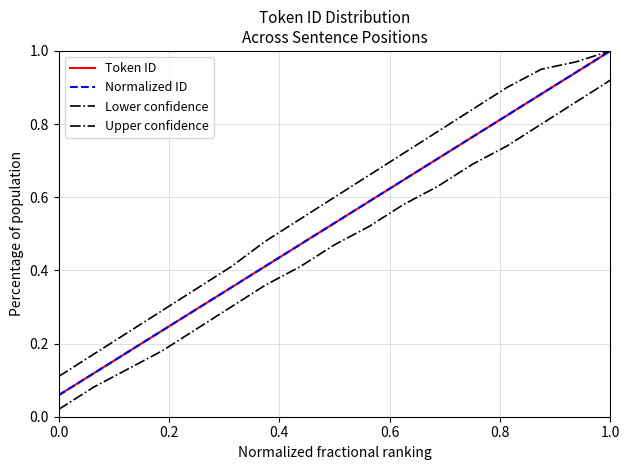

Does the chart display data point markers on the line(s)?

No